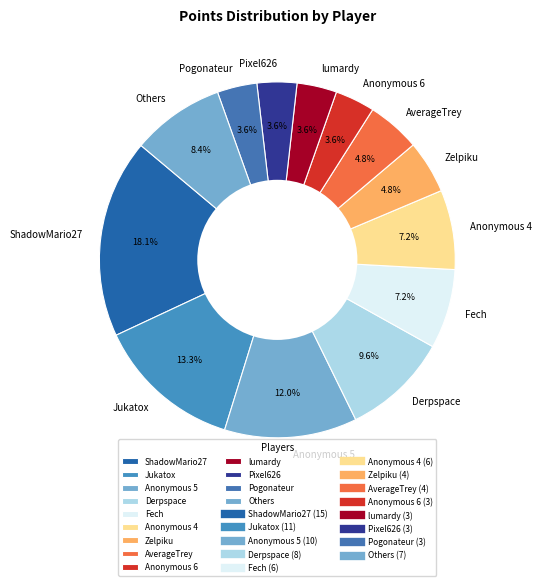

Does Derpspace represent more than half of the total?

No